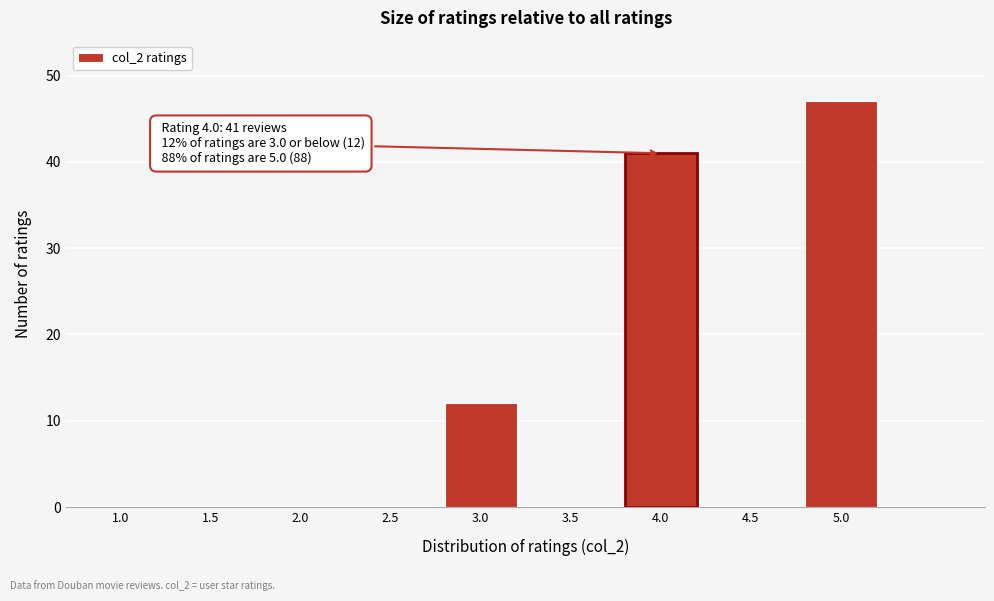

Reading right to left, list all the values displayed in this chart.

5.0=47	4.5=0	4.0=41	3.5=0	3.0=12	2.5=0	2.0=0	1.5=0	1.0=0